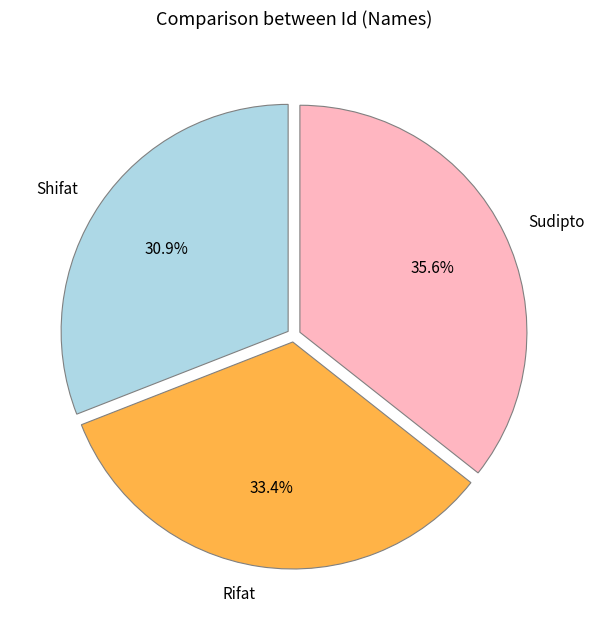

Does Shifat account for over 50% of the chart?

No